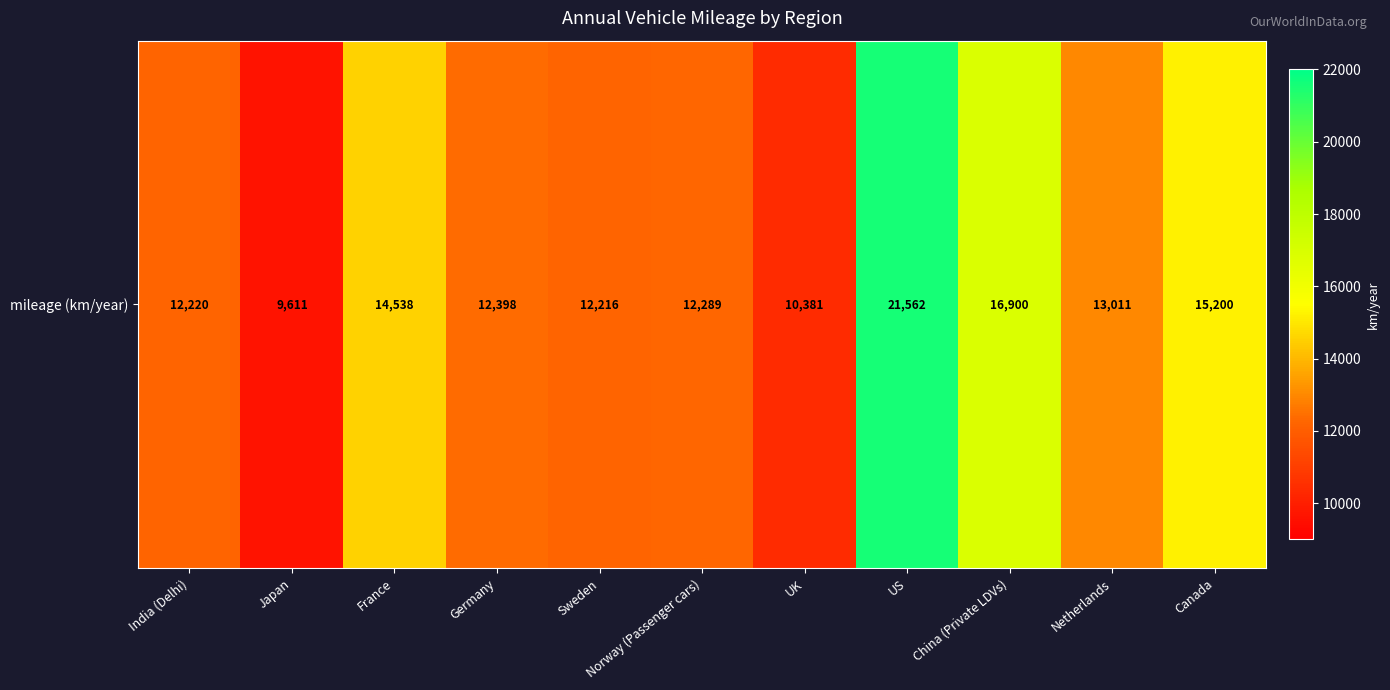

Count the number of data series in this chart.

1